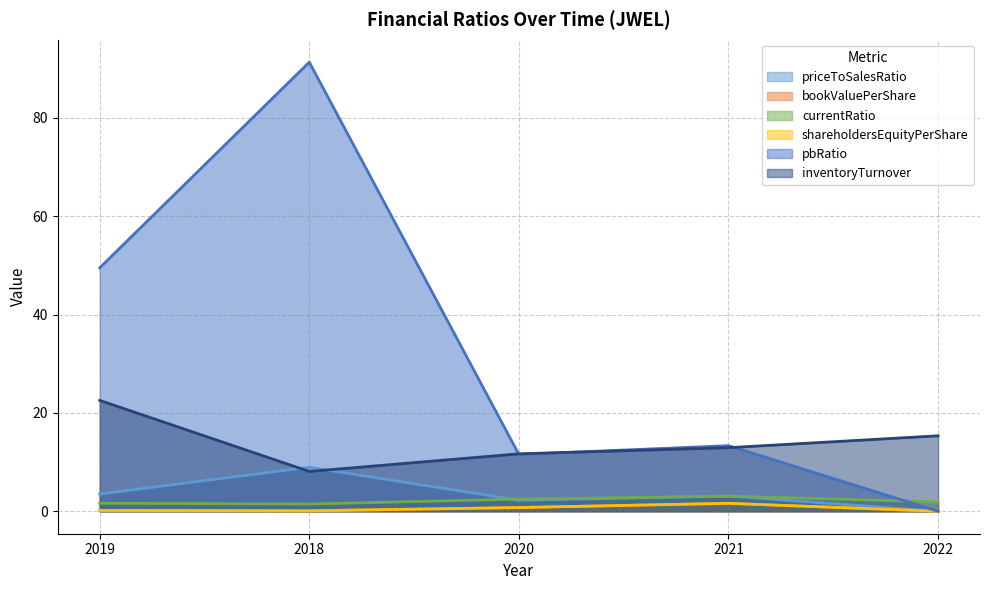

Rank the categories by currentRatio value from lowest to highest.

2018, 2019, 2022, 2020, 2021